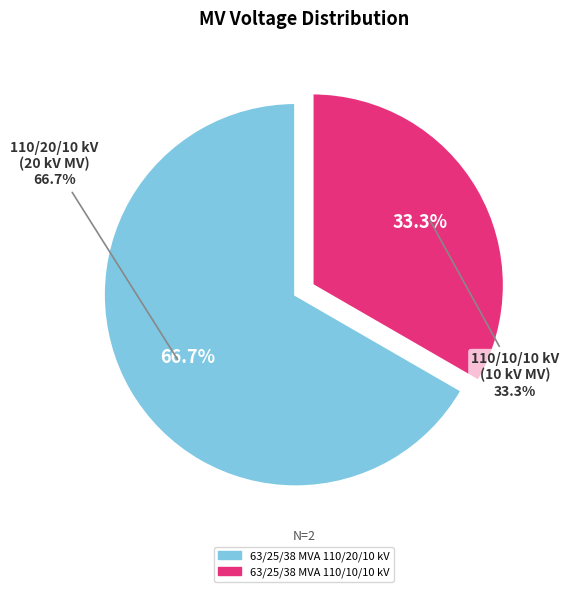

How many slices are in this pie chart?

2